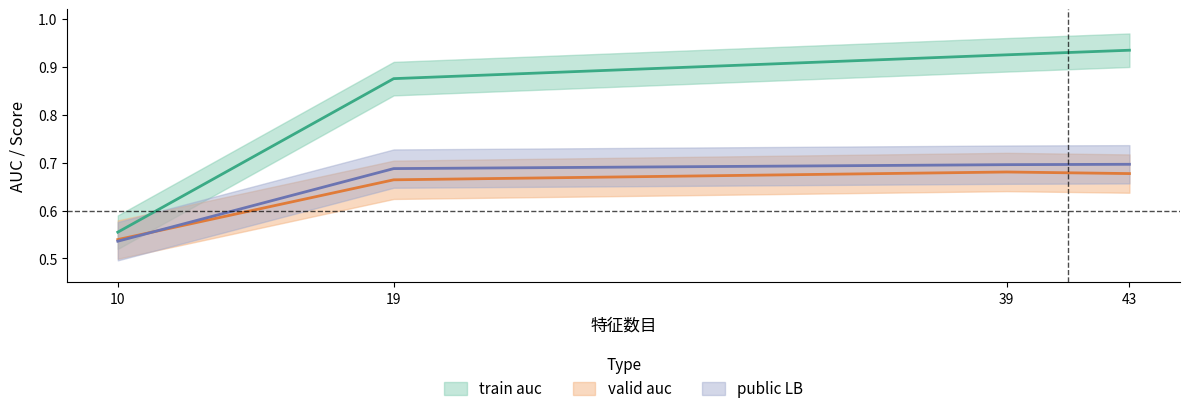

Count the number of categories in the chart.

4